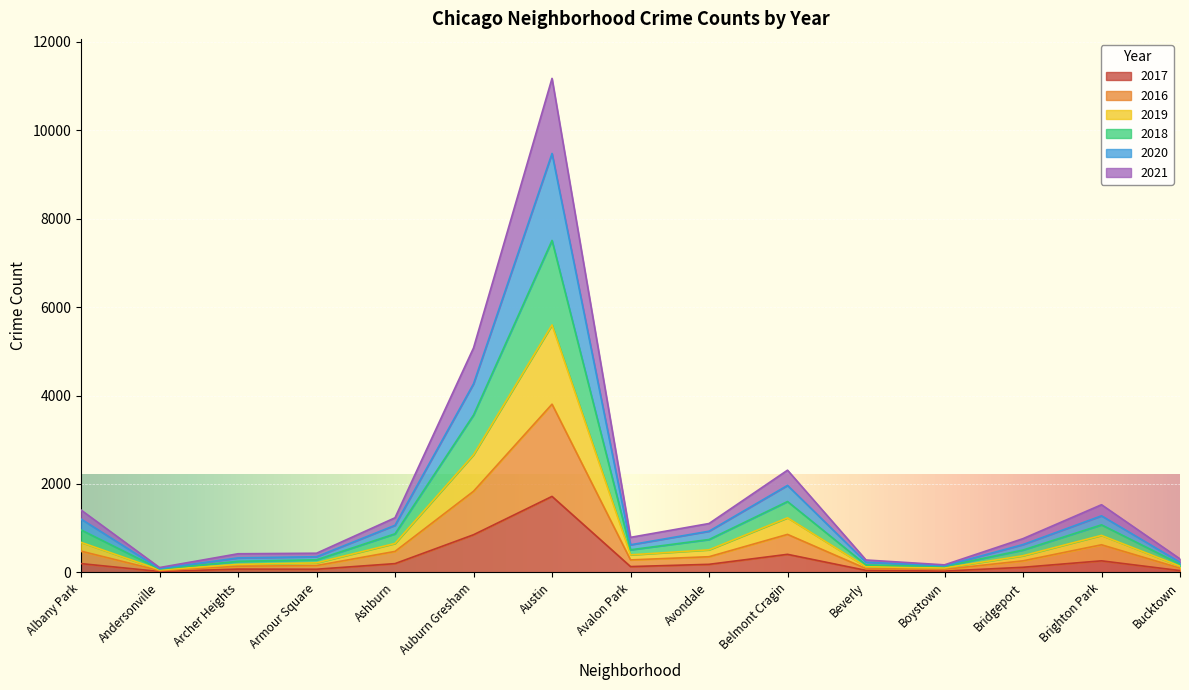

At which category is the sum across all series the highest?

Austin